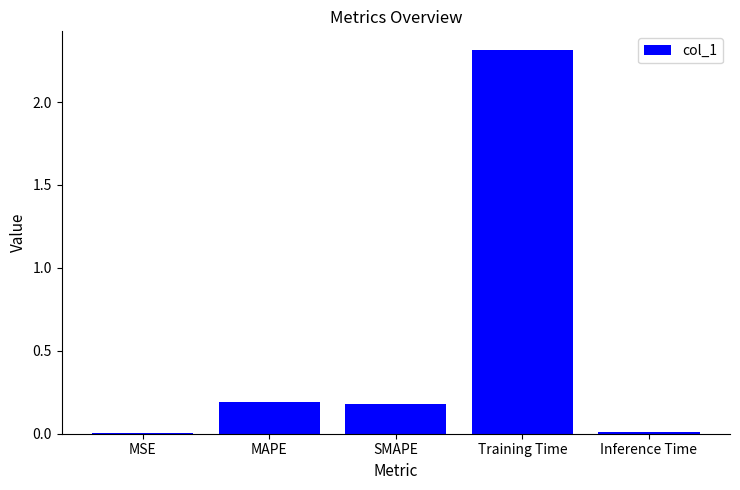

Are the bars horizontal?

No